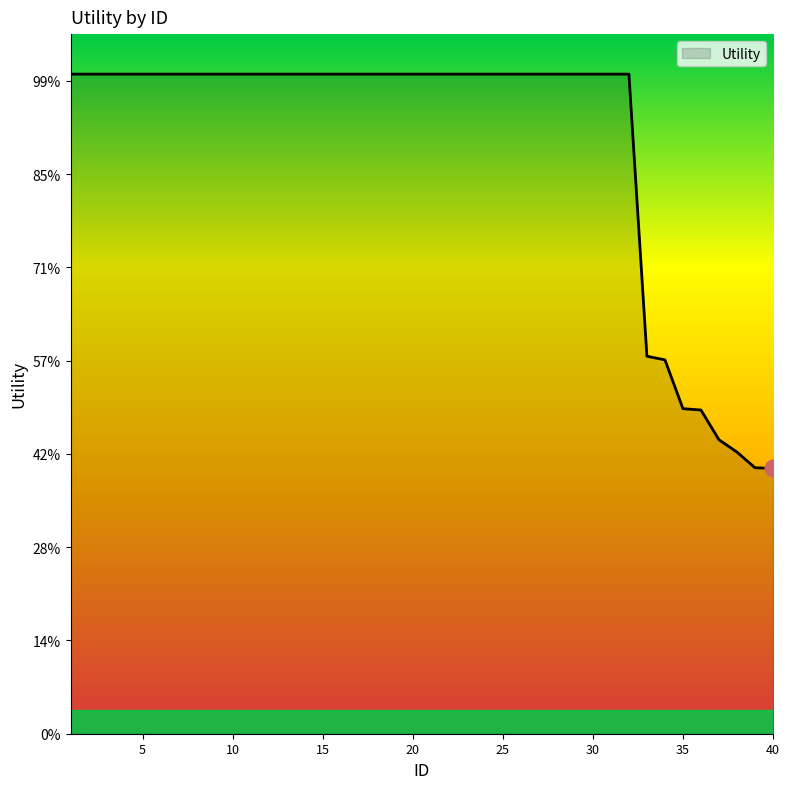

At which category does the chart reach its peak across all series?

1